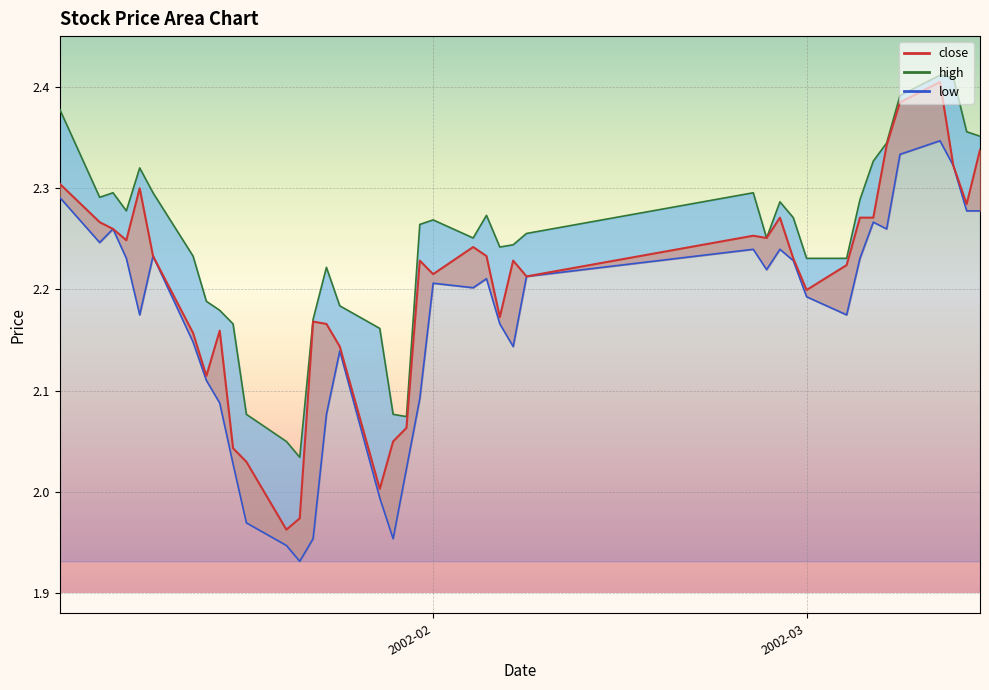

How many data points in low are above 2?

34